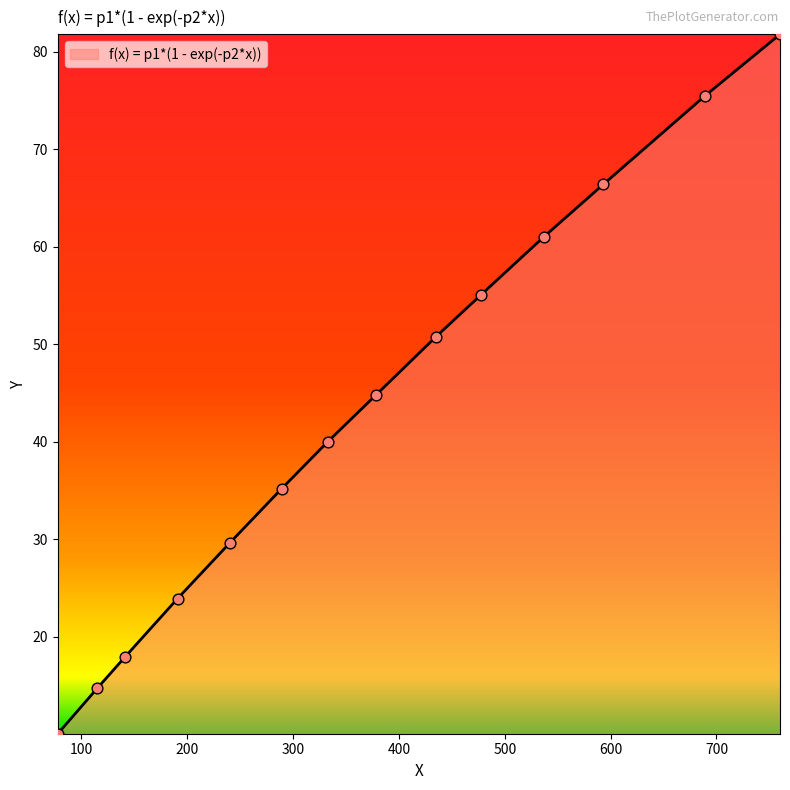

What is the minimum value shown in the chart?

10.1